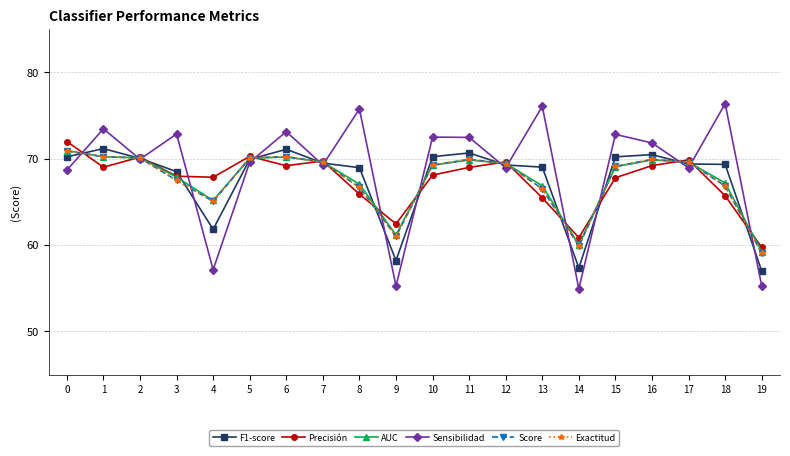

At which category does the chart reach its peak across all series?

18